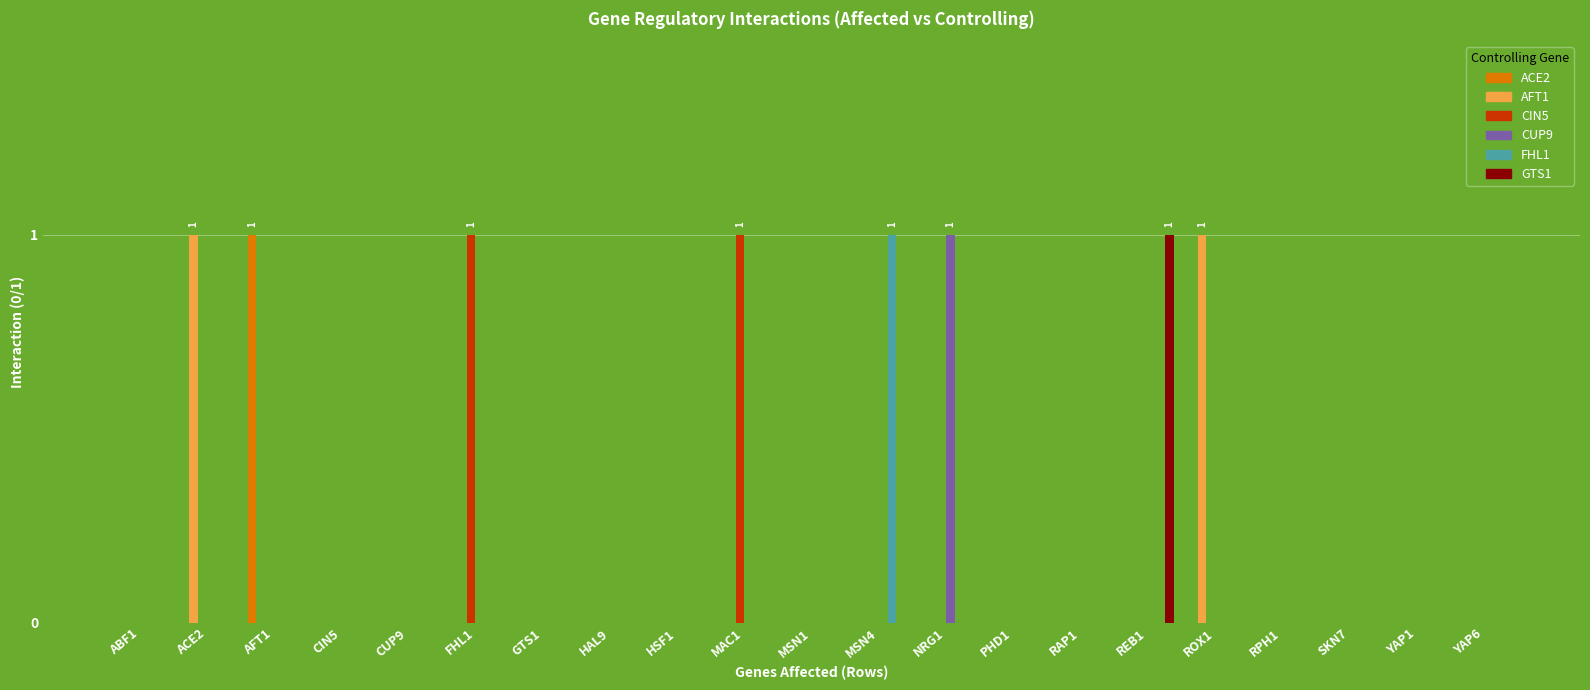

True or false: GTS1 has a value of 0 at ROX1.

True